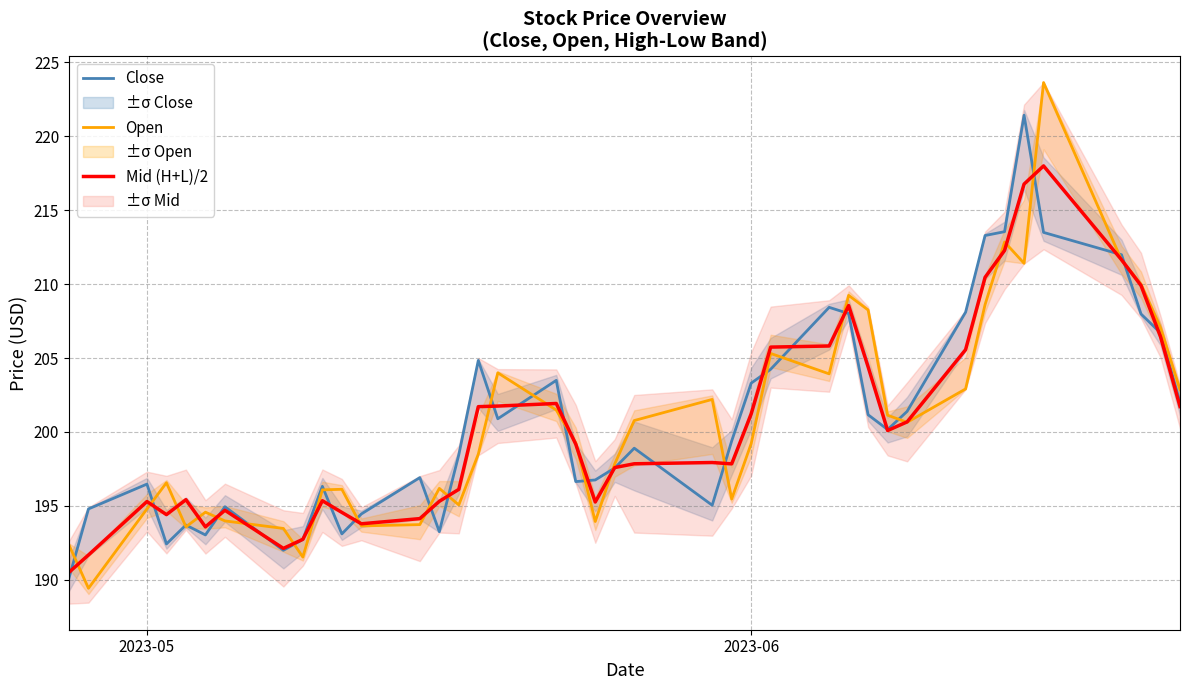

True or false: Mid (H+L)/2 has more than 2 points higher than both neighbors.

True